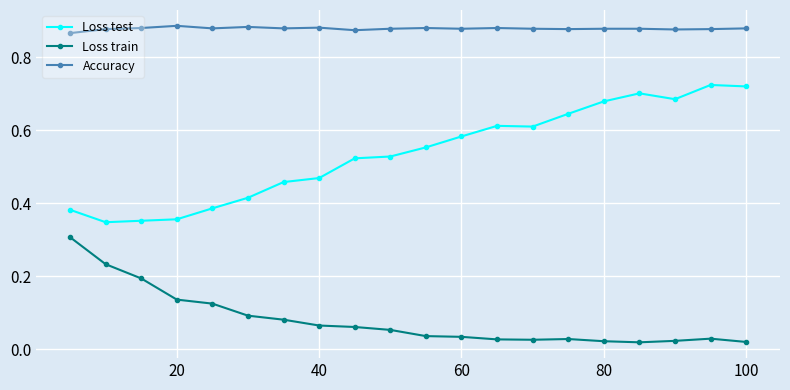

True or false: Loss train and Accuracy cross at least once.

False